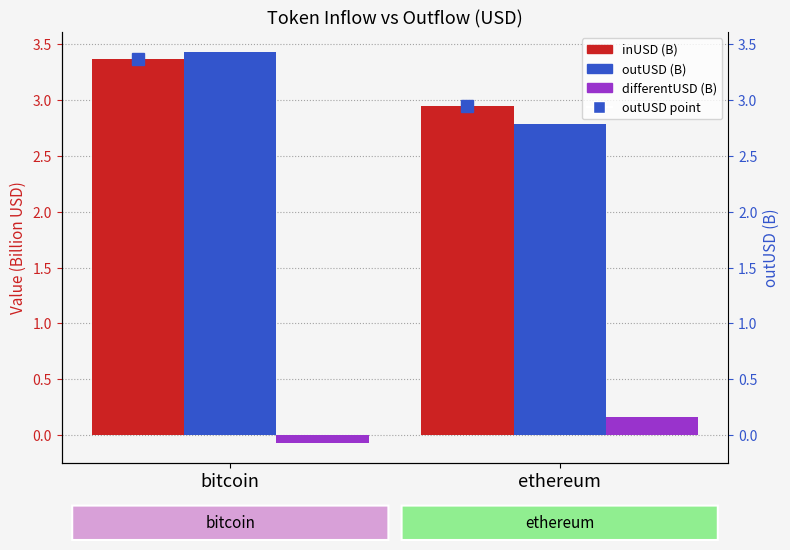

Reading left to right, transcribe all the data shown in this chart.

inUSD (B): bitcoin=3.4	ethereum=2.9
outUSD (B): bitcoin=3.4	ethereum=2.8
differentUSD (B): bitcoin=-0.1	ethereum=0.2